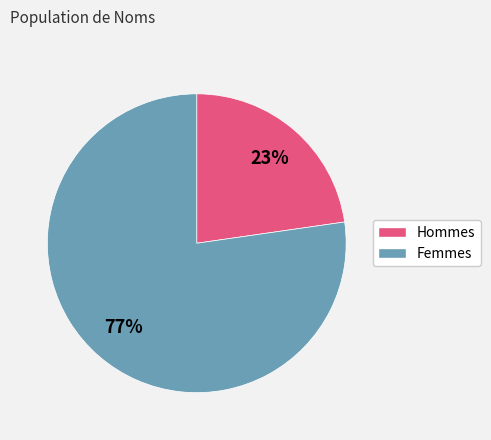

Count the number of slices in the pie.

2